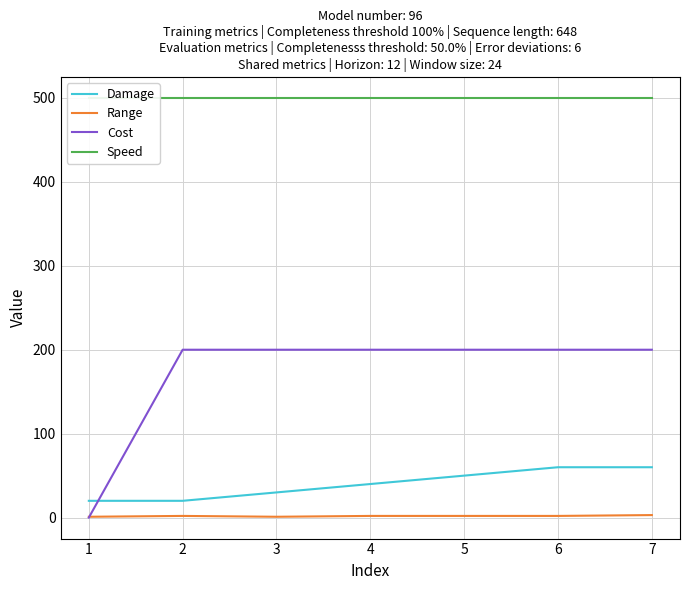

How many data points in Damage are above 40?

3